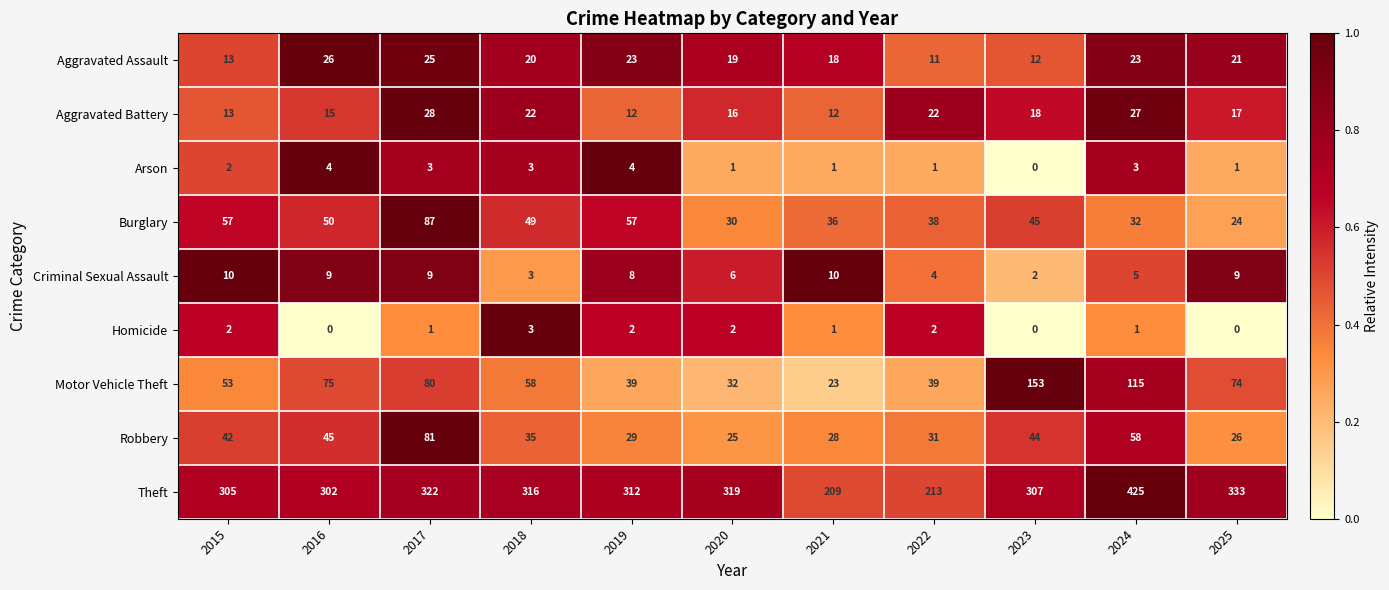

Which category has the lowest value in the Robbery series?

2020